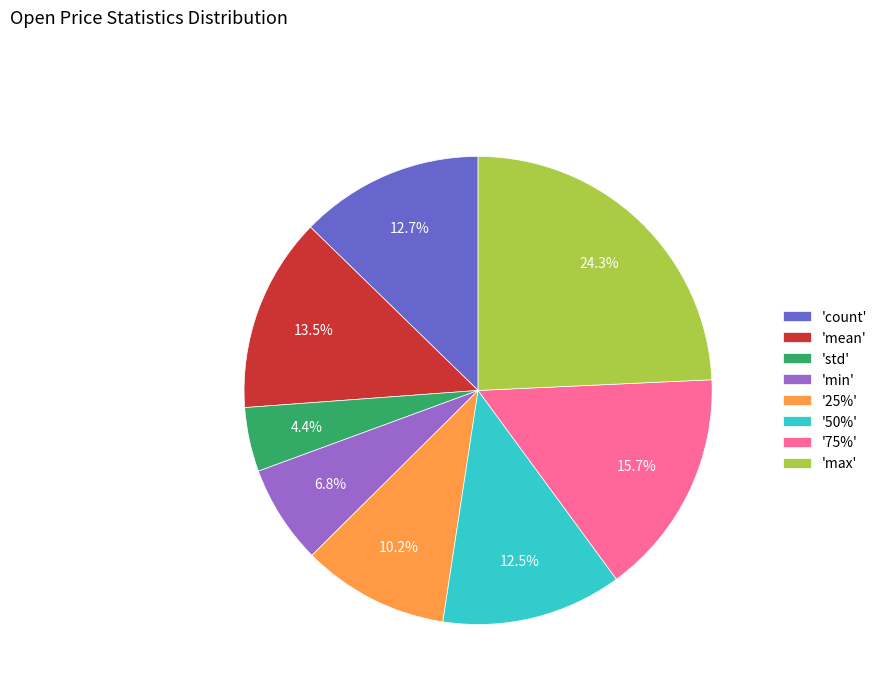

What is the smallest slice in the pie chart?

'std'